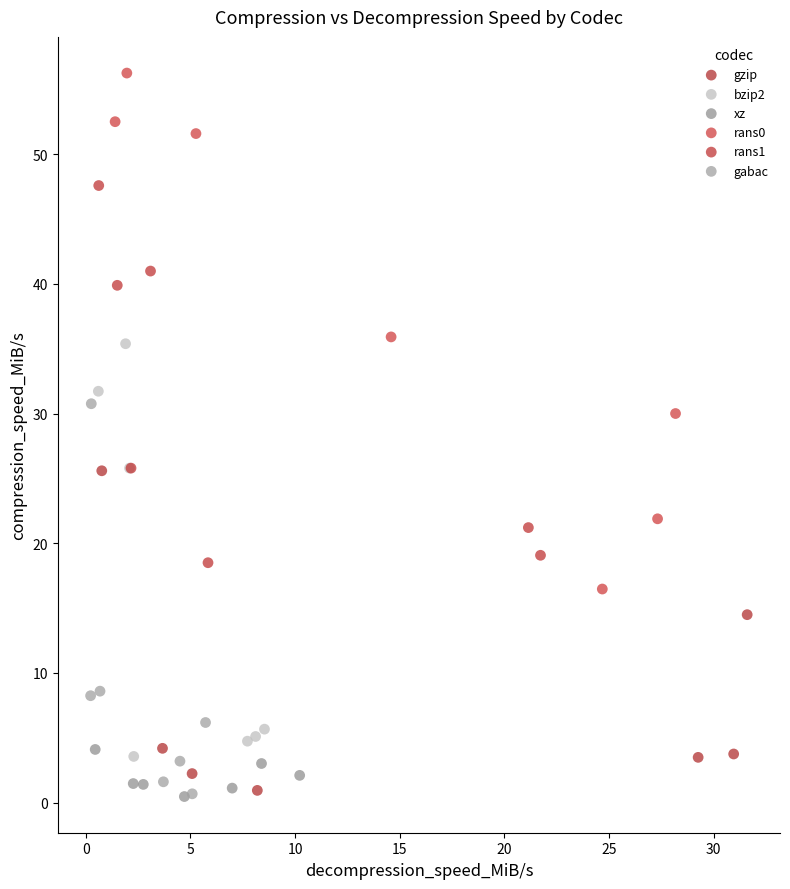

Which series has the largest Y range (max minus min)?

rans0